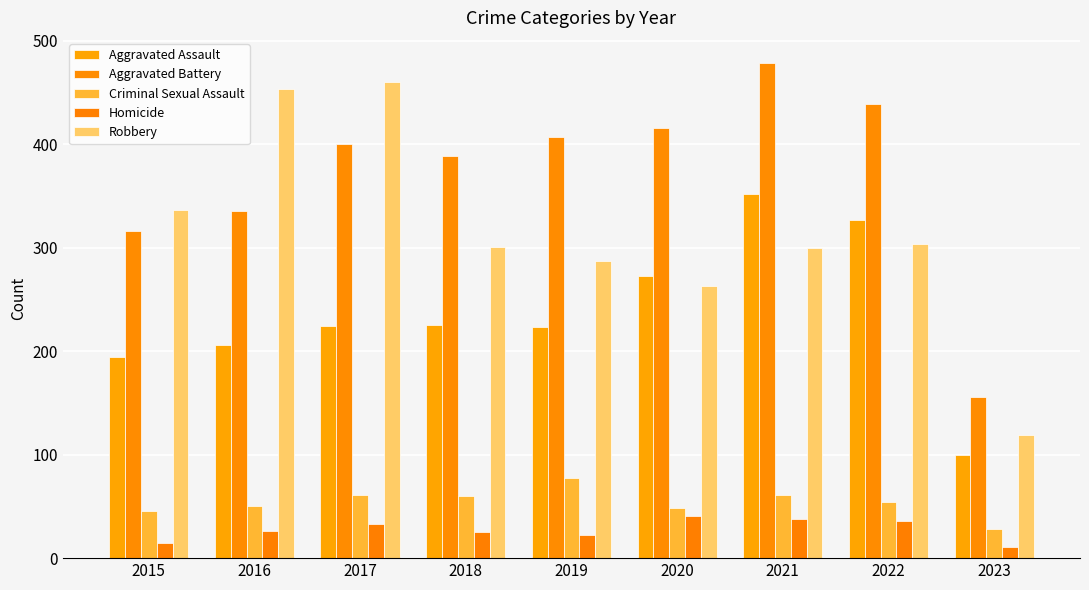

Reading left to right, extract all data points from this chart.

Aggravated Assault: 194	206	224	225	223	273	352	327	100
Aggravated Battery: 316	336	400	389	407	416	479	439	156
Criminal Sexual Assault: 46	50	61	60	77	48	61	54	28
Homicide: 15	26	33	25	22	41	38	36	11
Robbery: 337	454	460	301	287	263	300	304	119